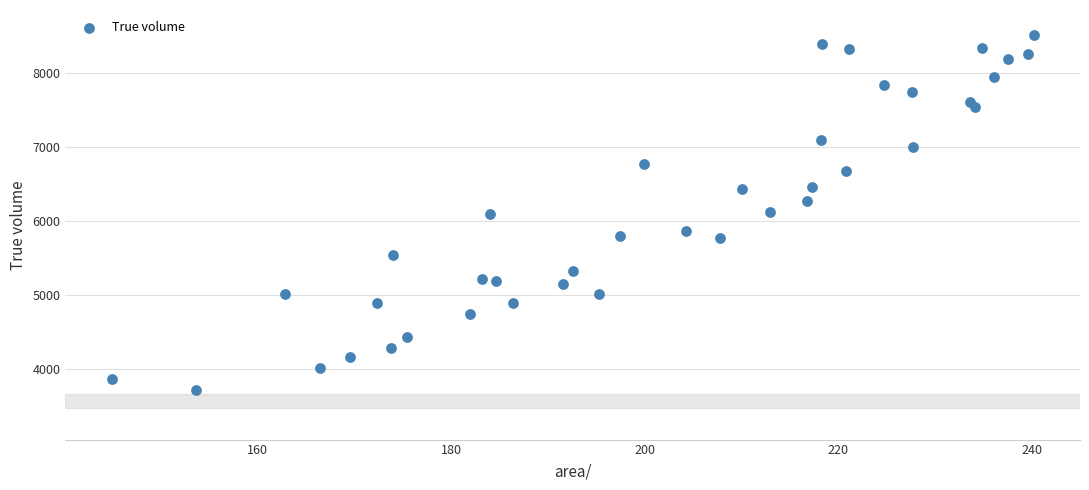

What is the range of X values (max minus min)?

95.2